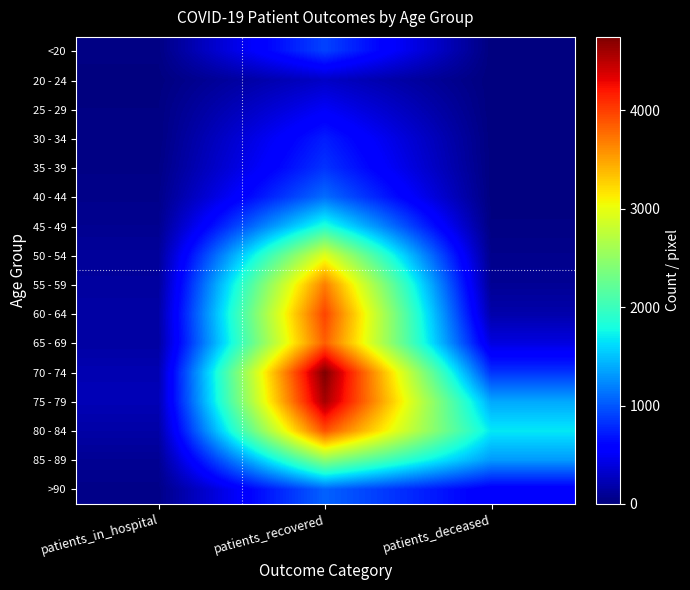

Rank the series by their maximum value, from highest to lowest.

70 - 74, 75 - 79, 60 - 64, 80 - 84, 65 - 69, 55 - 59, 50 - 54, 85 - 89, 45 - 49, 40 - 44, >90, <20, 35 - 39, 30 - 34, 25 - 29, 20 - 24